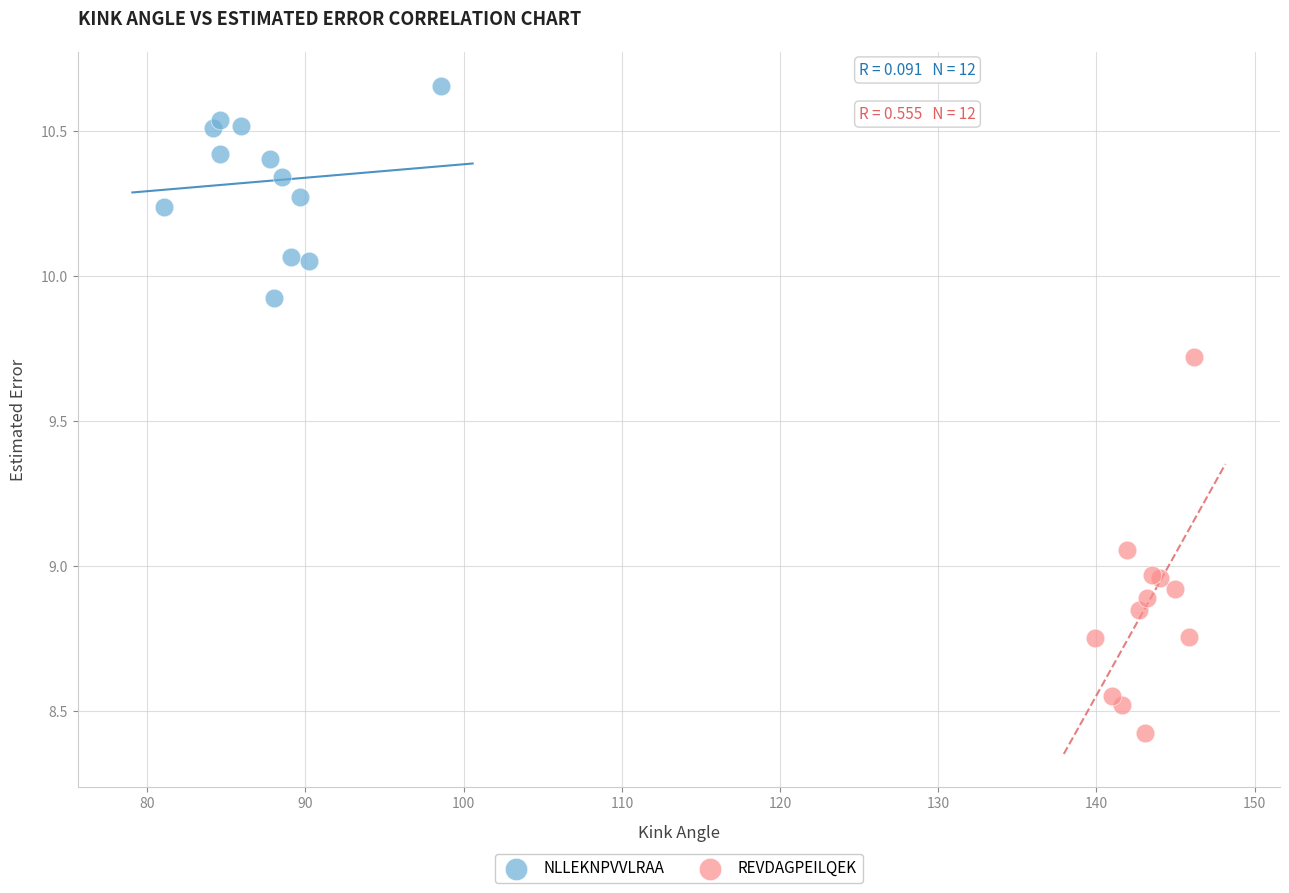

Which series contains the highest Y value?

NLLEKNPVVLRAA